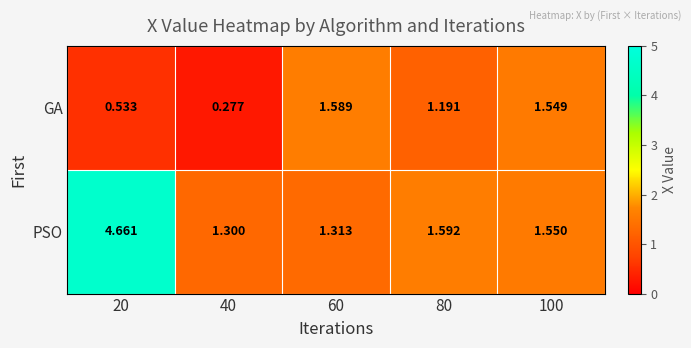

At 80, list the series in order from largest to smallest.

PSO, GA